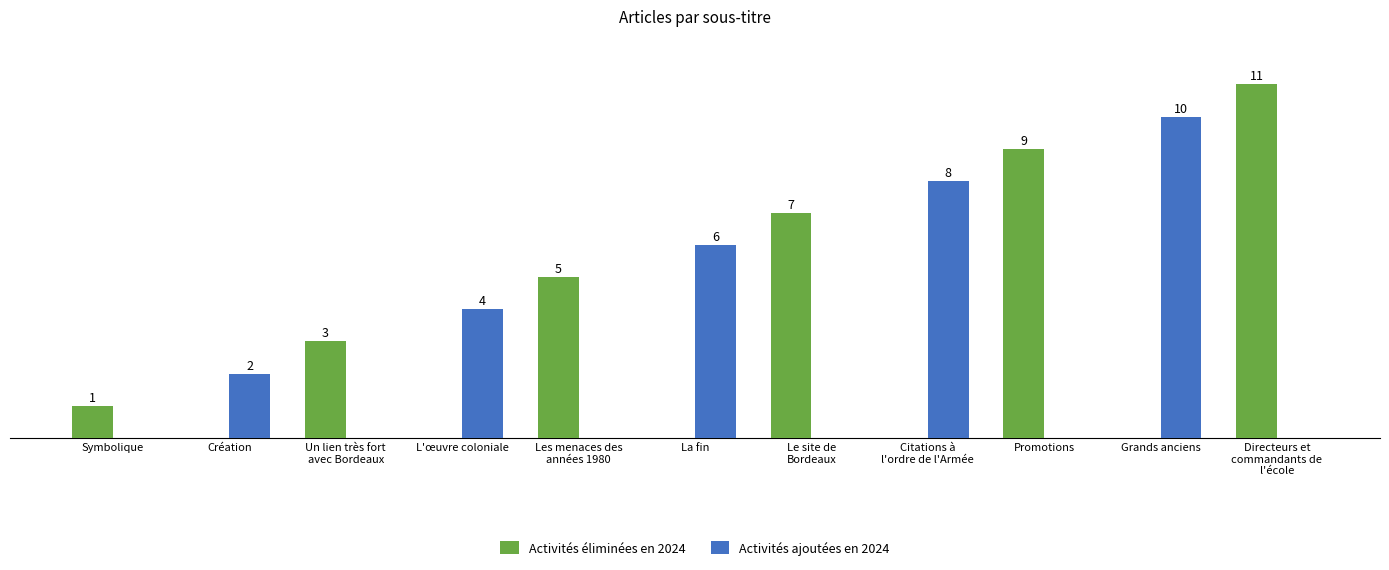

Between Création and Grands anciens, which series saw the biggest shift?

Activités ajoutées en 2024